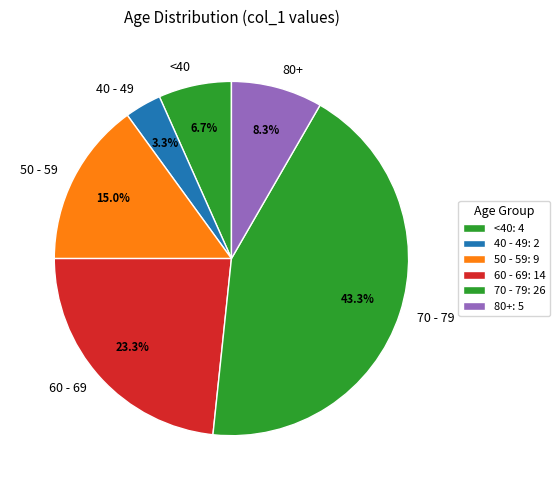

How many segments does this pie chart have?

6